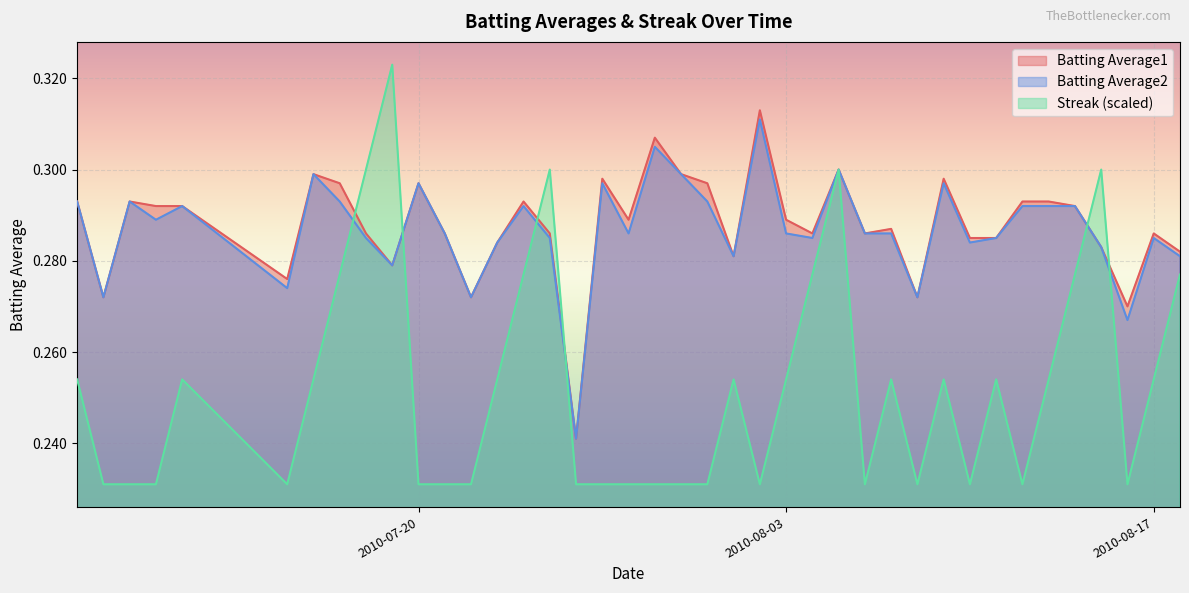

The value of Batting Average2 at 2010-08-12 is 0.3. True or false?

True